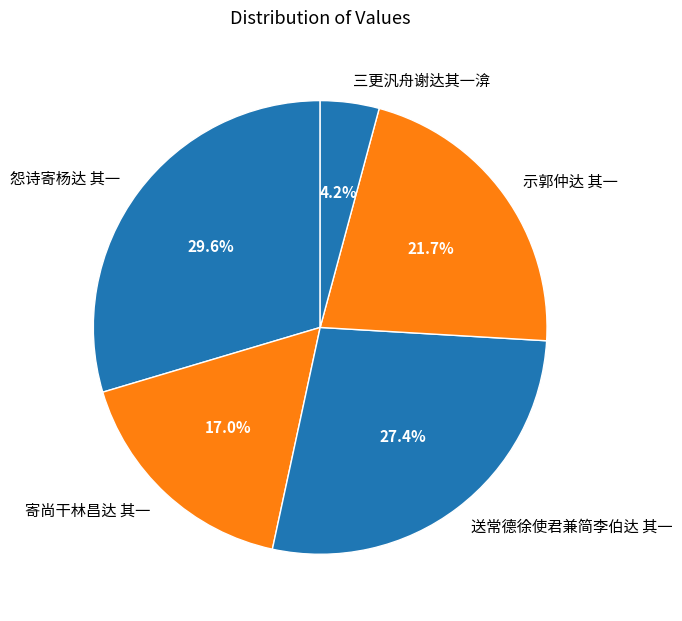

Is 示郭仲达 其一 the majority of the pie?

No